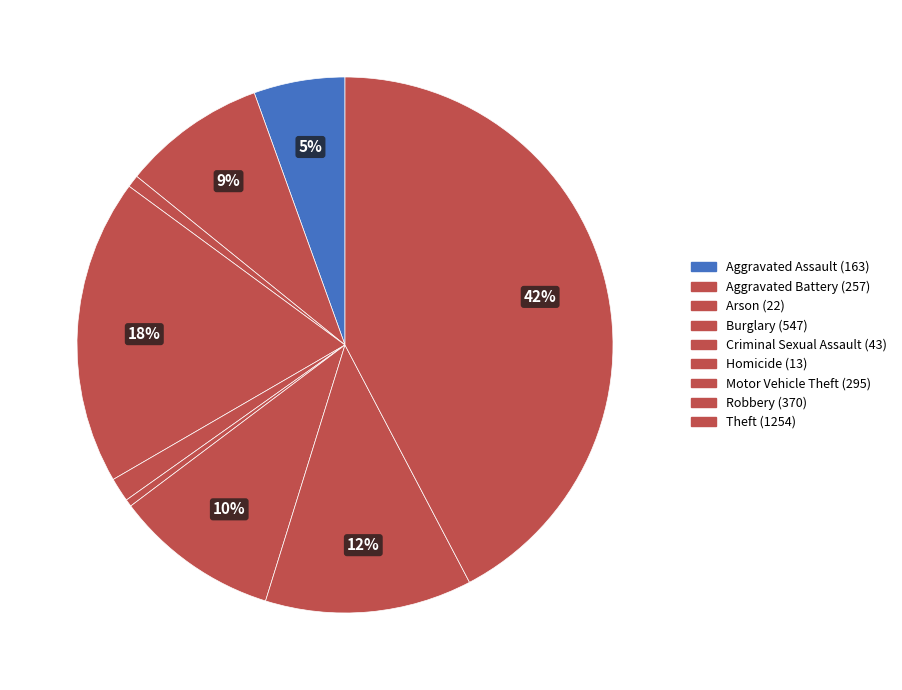

How many segments does this pie chart have?

9